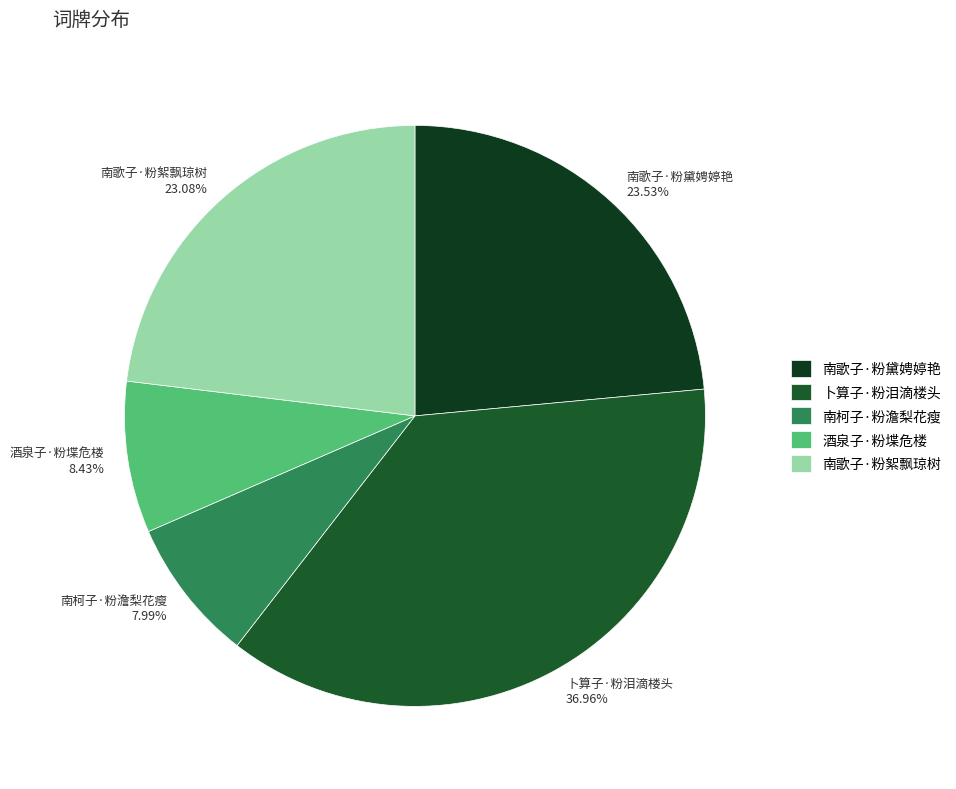

How many segments does this pie chart have?

5